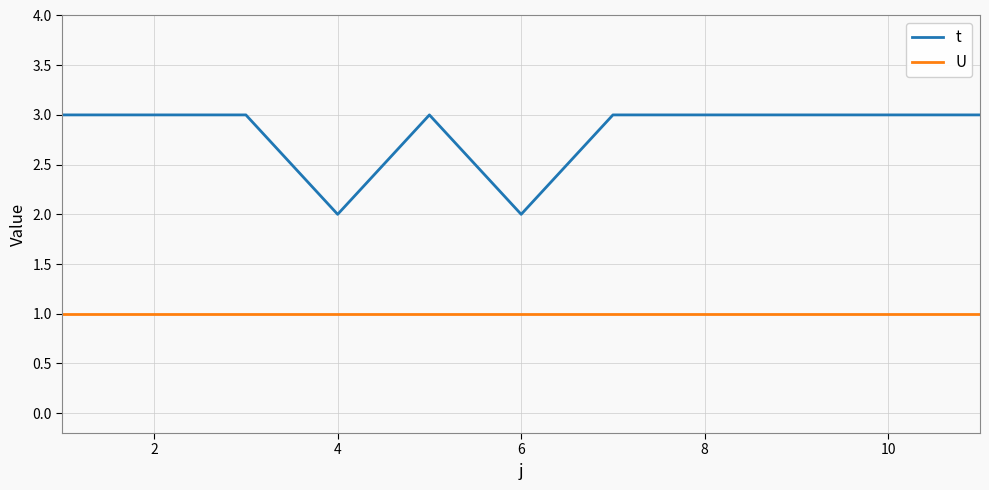

At how many categories does at least one series exceed 1?

11